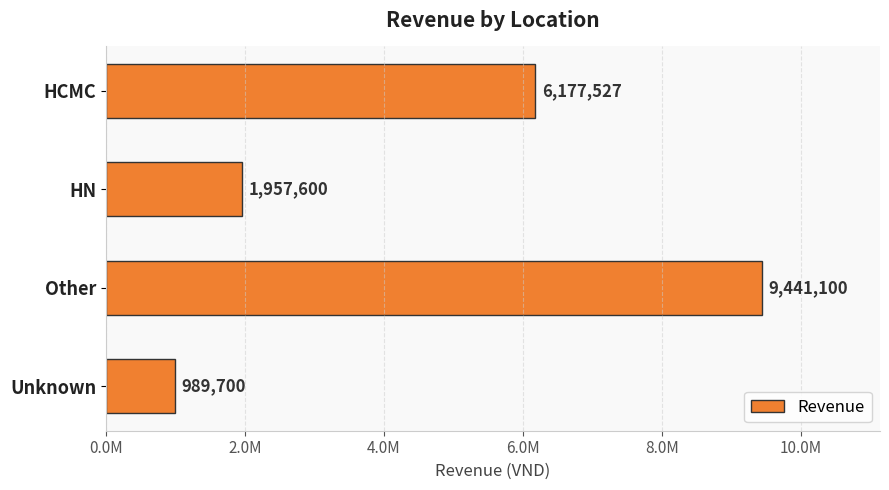

Which label corresponds to the smallest value in the chart?

Unknown